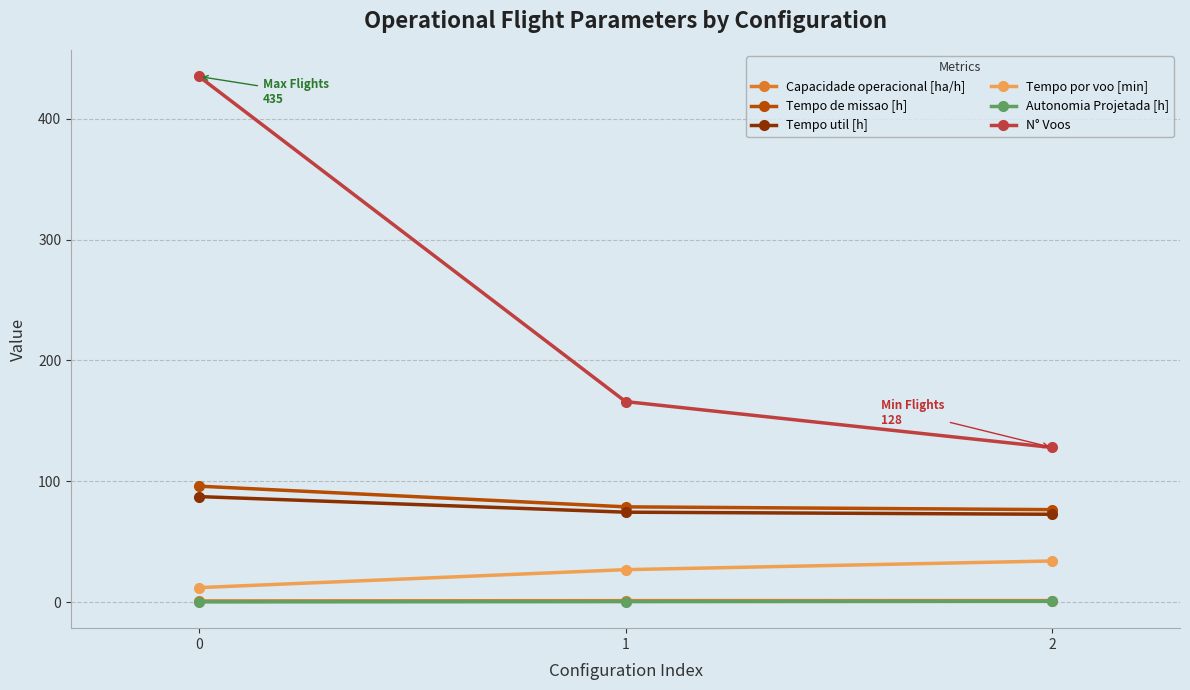

The value of N° Voos at 1 is 166.0. True or false?

True